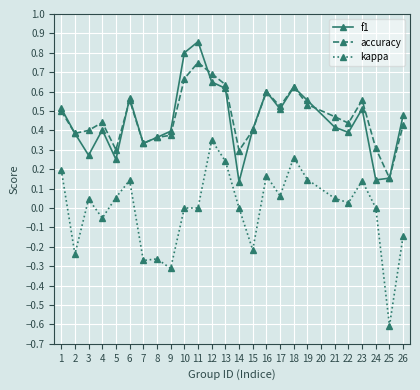

At which label does kappa reach its peak?

12